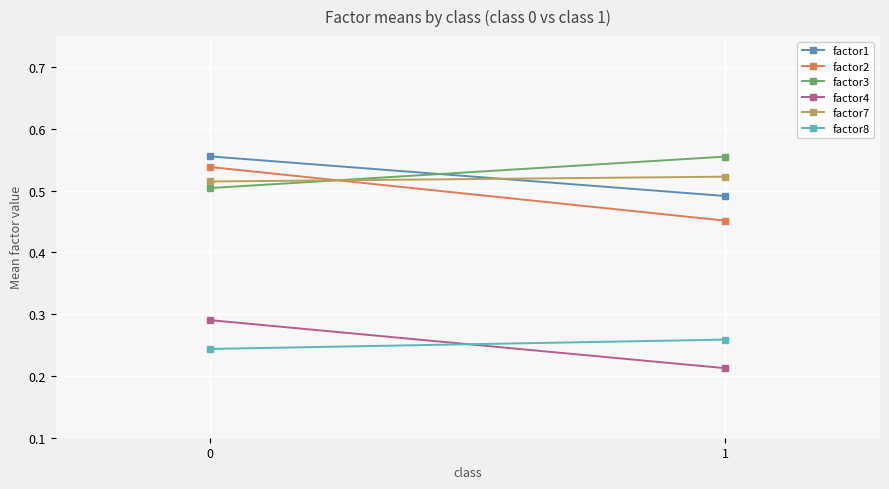

Where is factor2 nearest to the value 0?

1